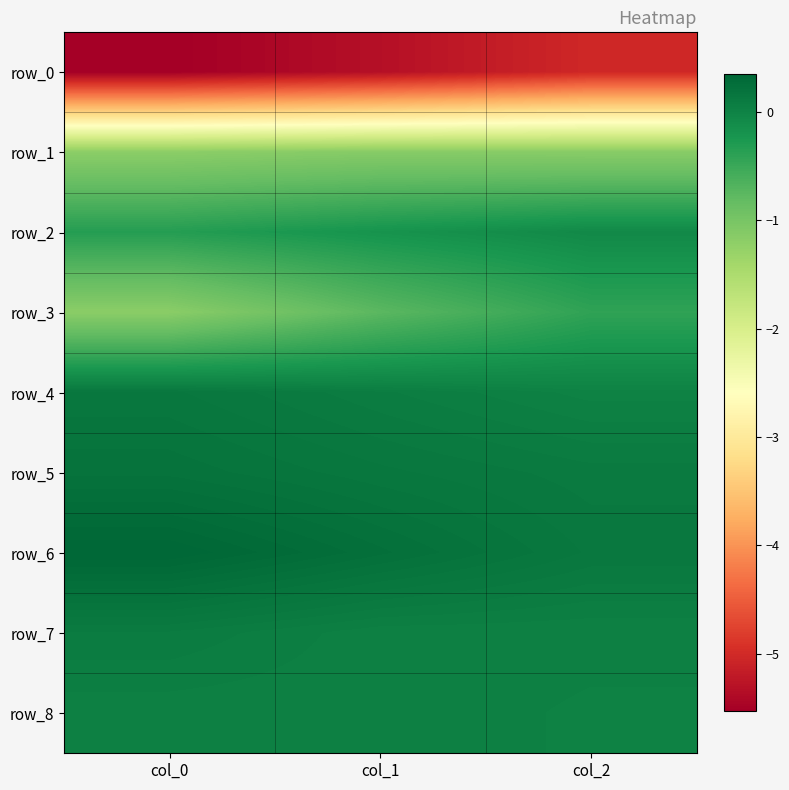

Reading right to left, extract all data points from this chart.

row_0: -5.0	-5.3	-5.5
row_1: -1.2	-1.1	-1.2
row_2: -0.1	-0.2	-0.3
row_3: -0.4	-0.8	-1.2
row_4: 0.0	0.1	0.1
row_5: 0.1	0.1	0.2
row_6: 0.1	0.2	0.3
row_7: 0.0	0.0	0.1
row_8: 0.0	0.0	0.0